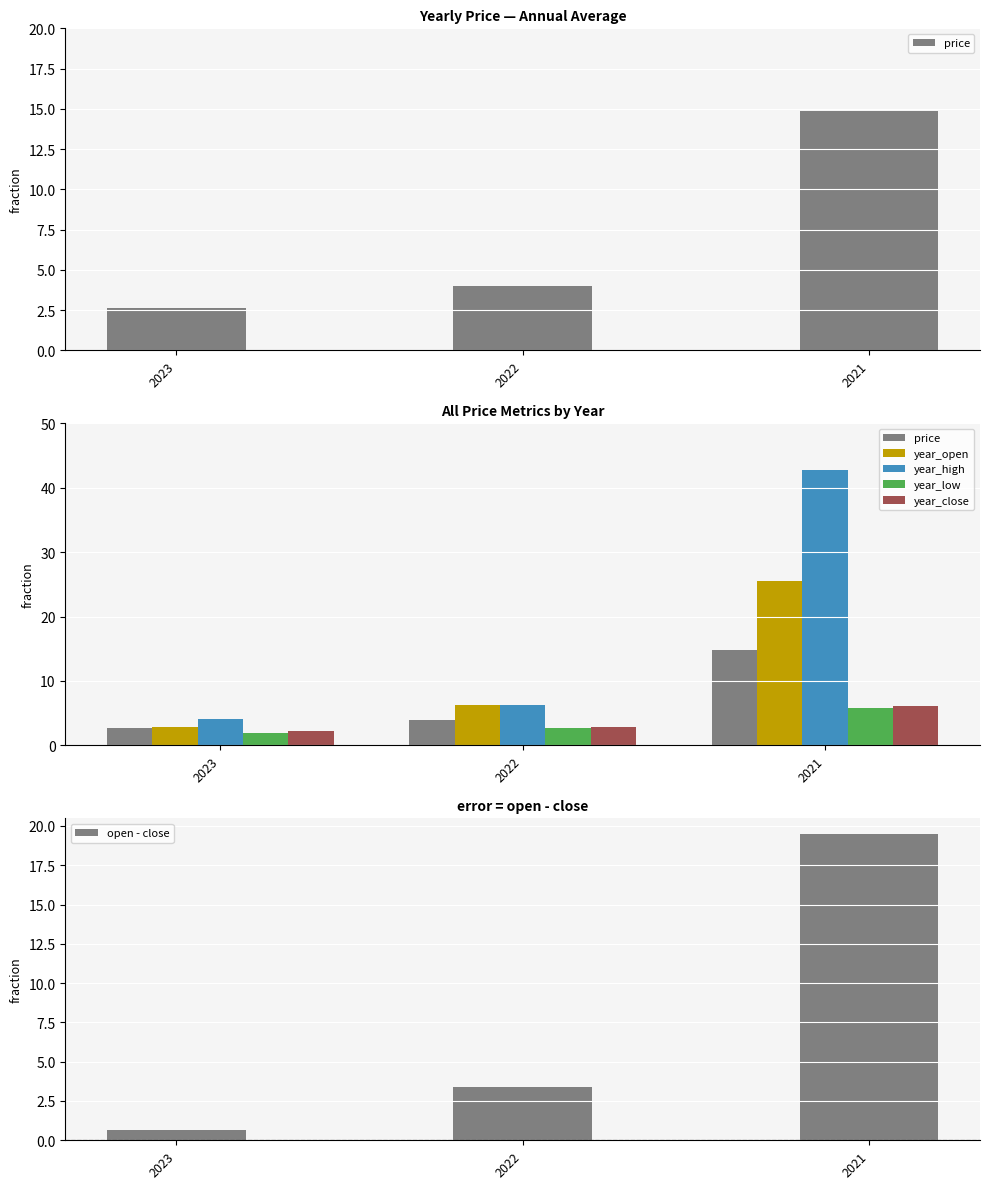

Rank the series at 2022 from lowest to highest value.

year_low, year_close, open - close, price, year_open, year_high